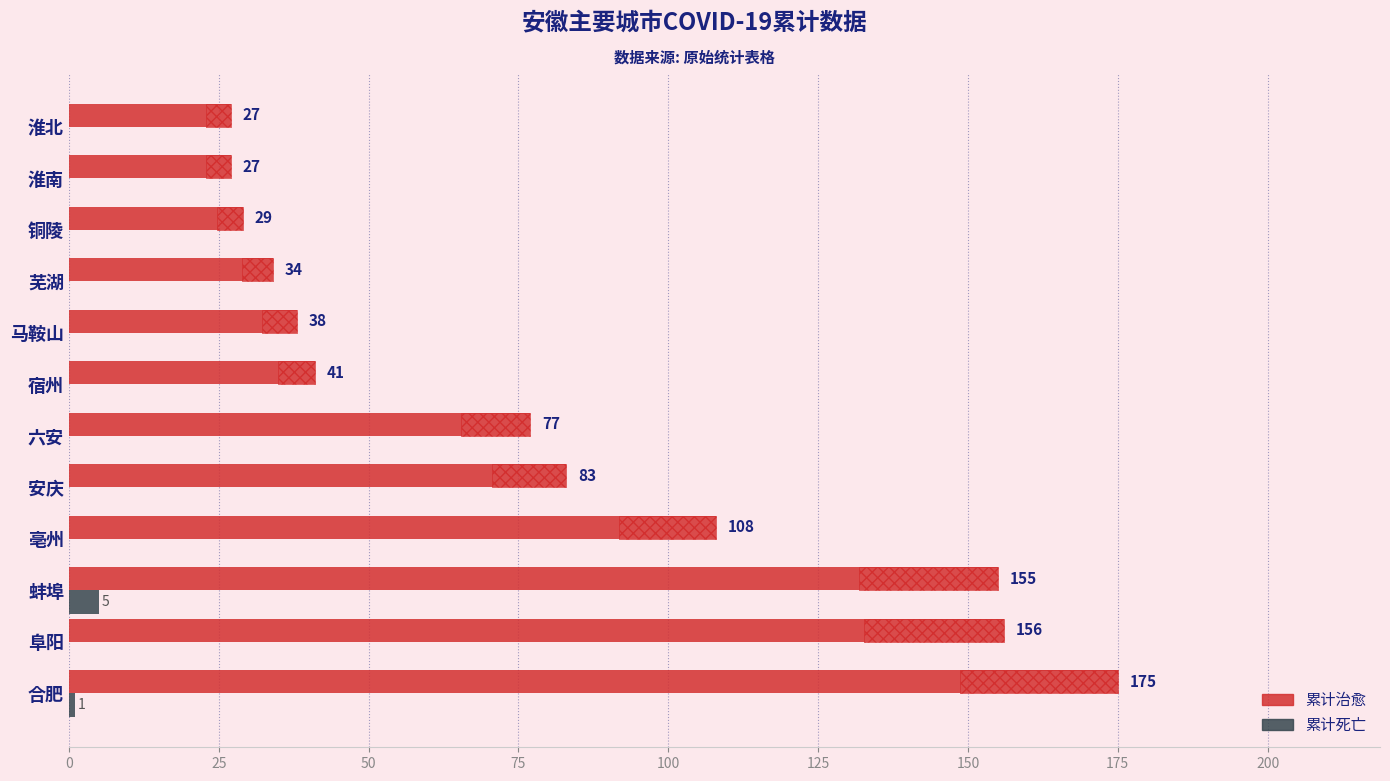

How many data points does each series have?

12